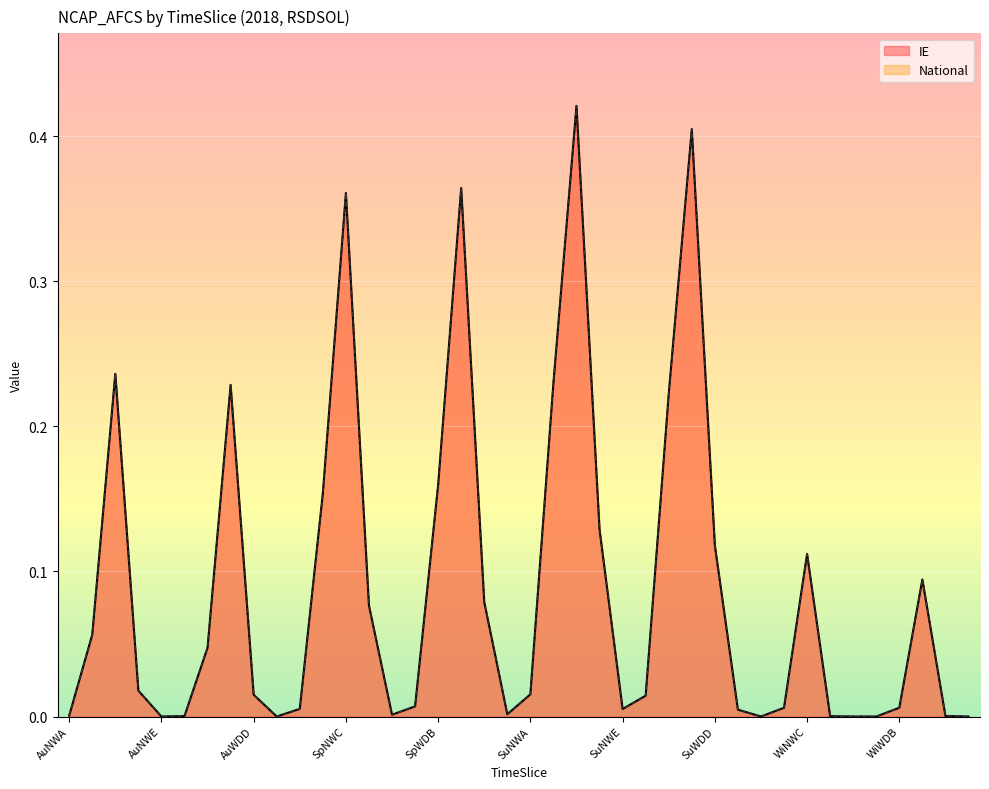

What is the value of the National point at the 33rd from the left?

0.1